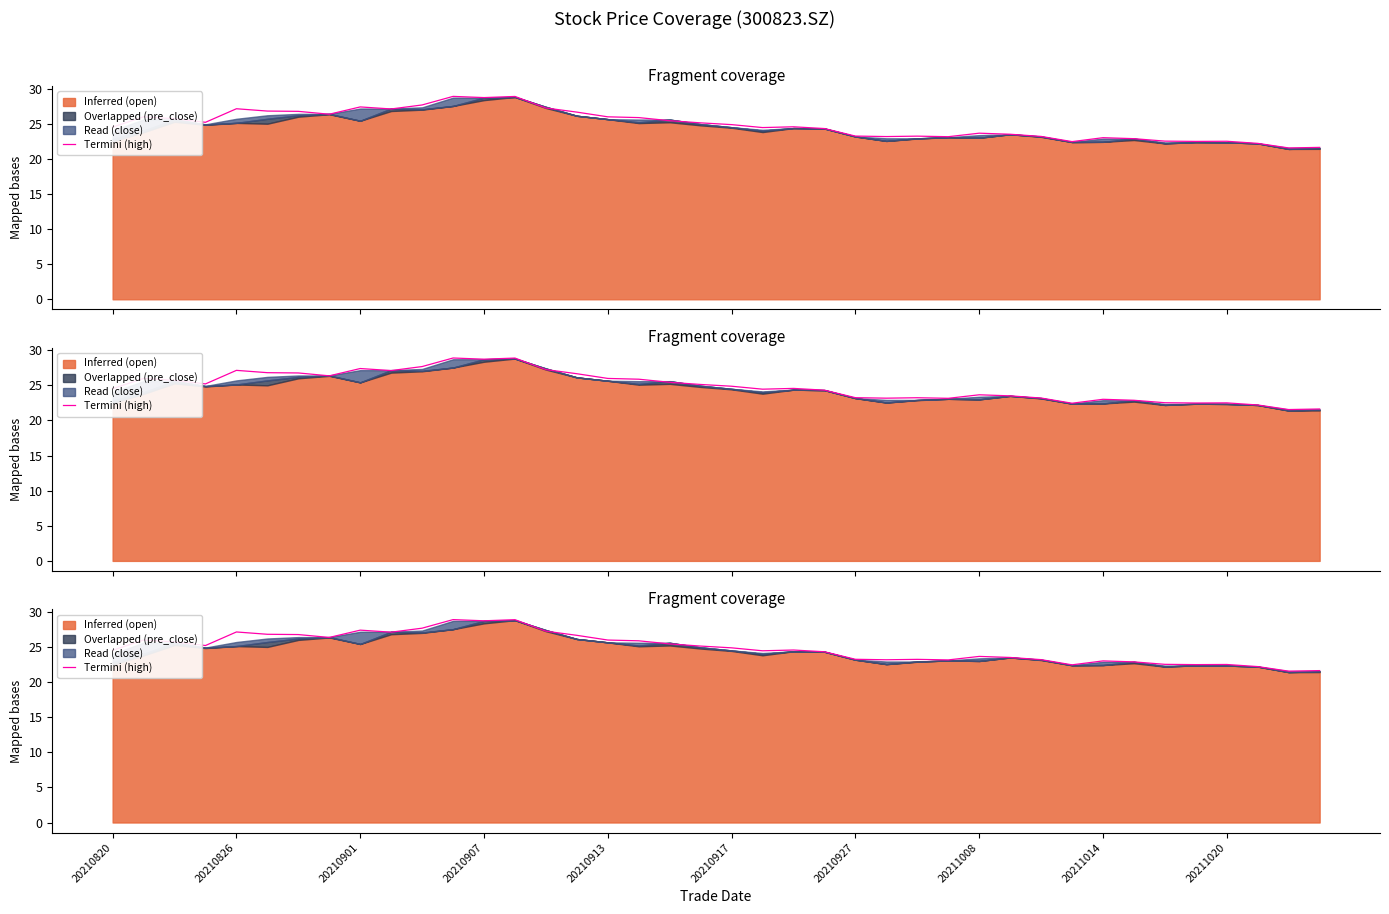

What is the minimum value shown in the chart?

21.6